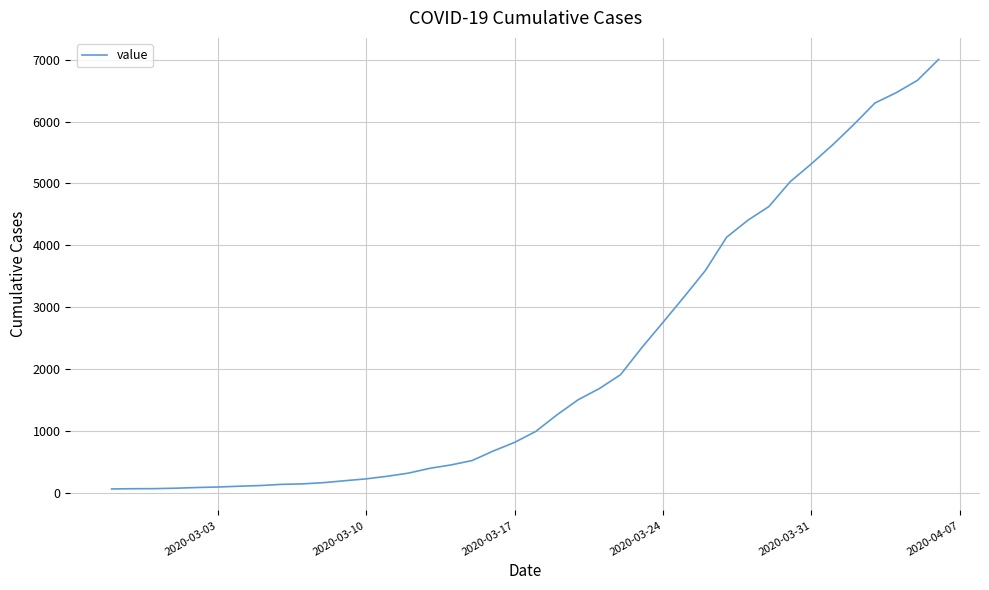

What is the maximum value shown in the chart?

7005